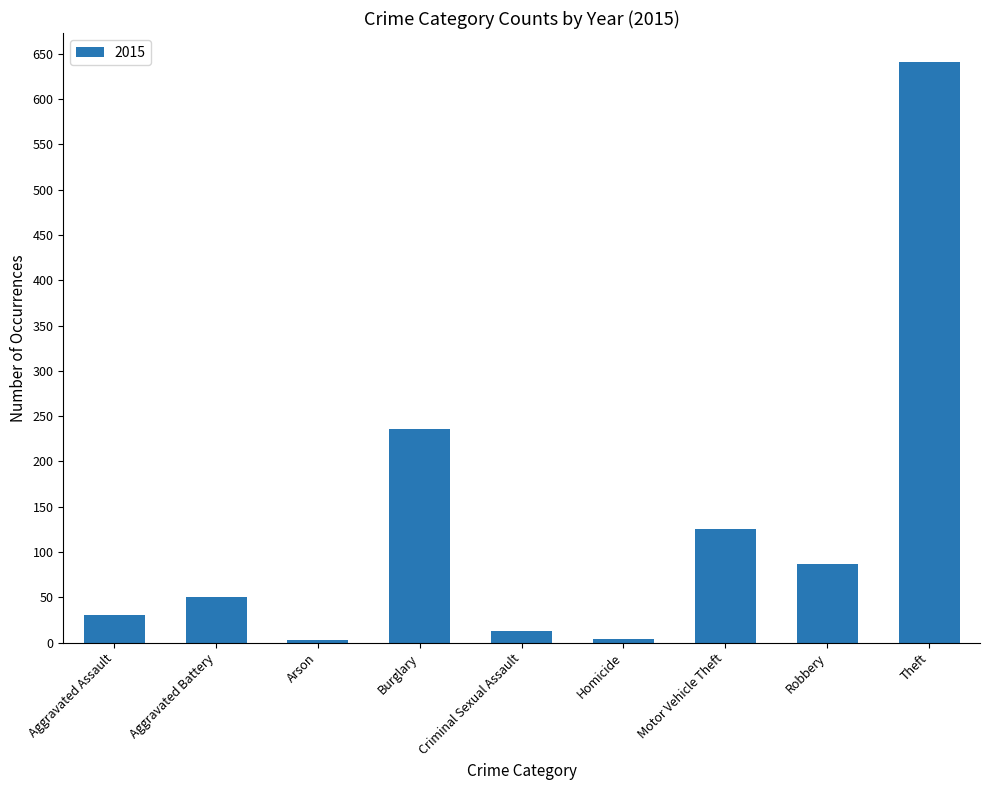

What is the label of the 1st bar from the right?

Theft